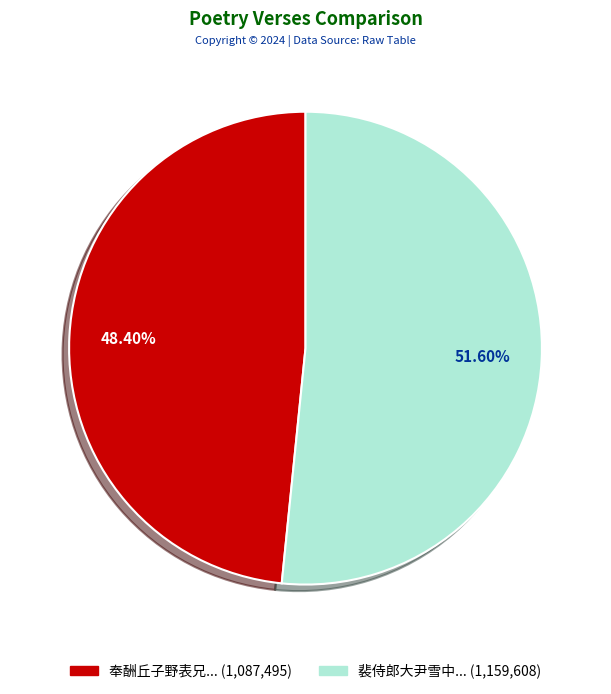

Is there a majority slice in this chart?

Yes